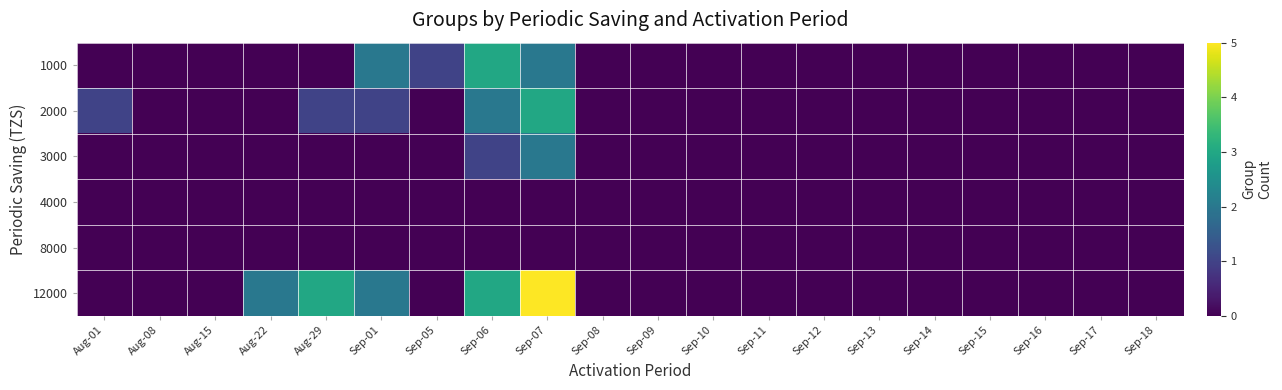

Which series changed the most between Aug-29 and Sep-12?

12000